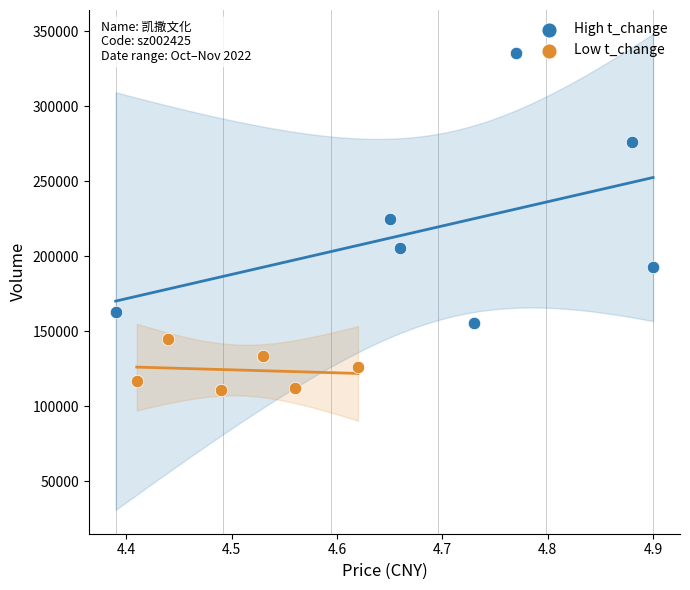

Which series contains the highest Y value?

High t_change